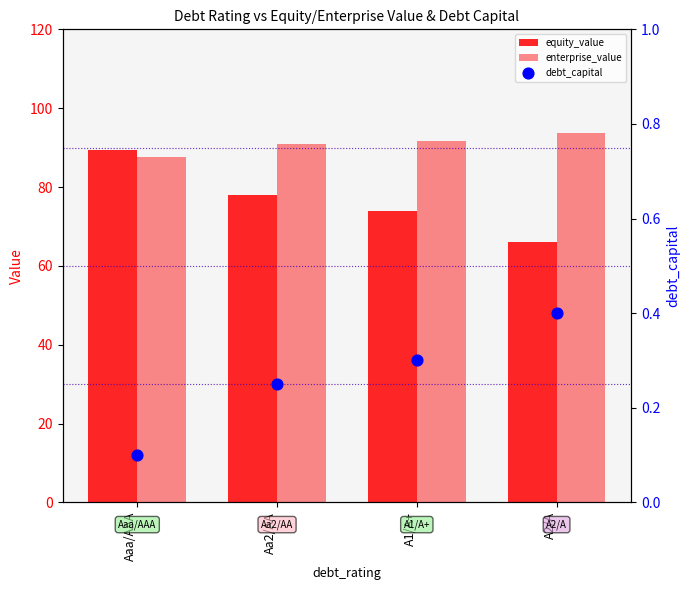

What is the total value across all series at Aaa/AAA?

177.0